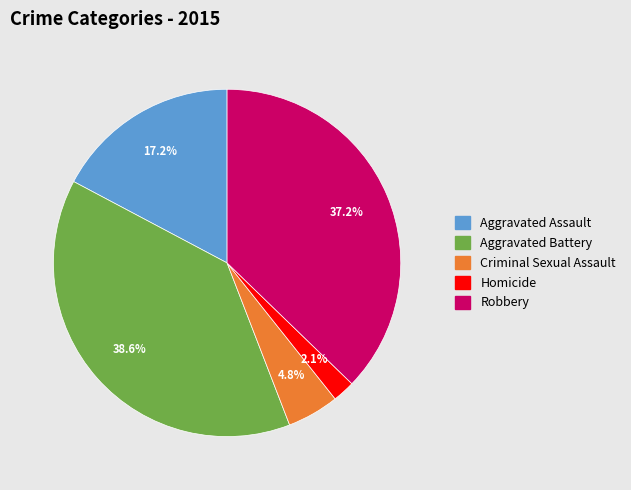

Between Criminal Sexual Assault and Robbery, which is larger?

Robbery